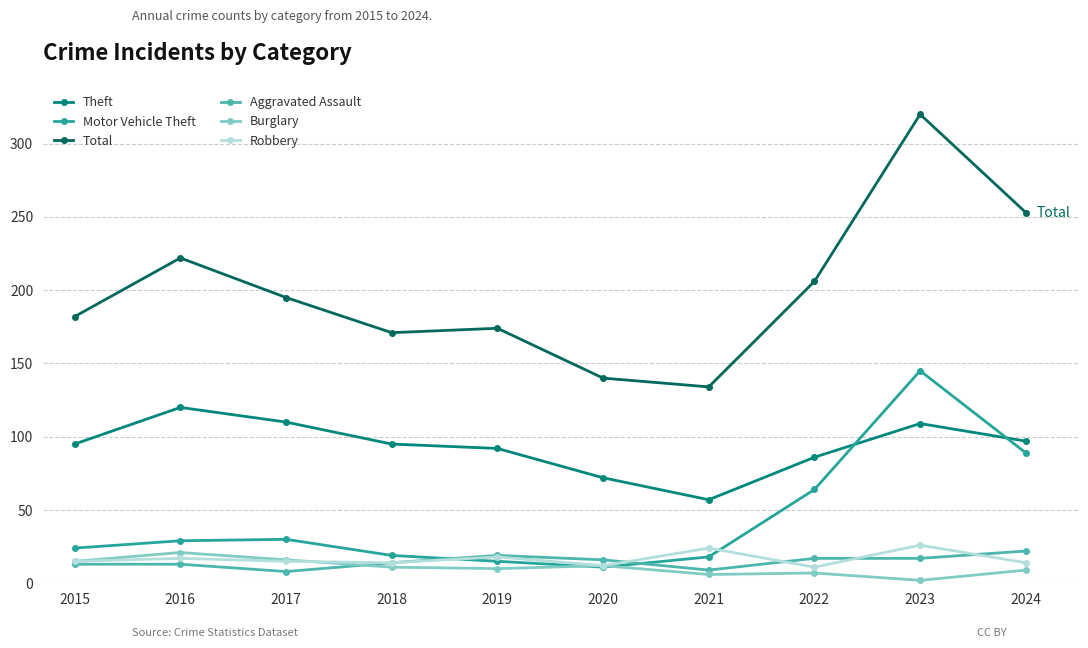

What is the value of the Motor Vehicle Theft point at the 9th from the left?

145